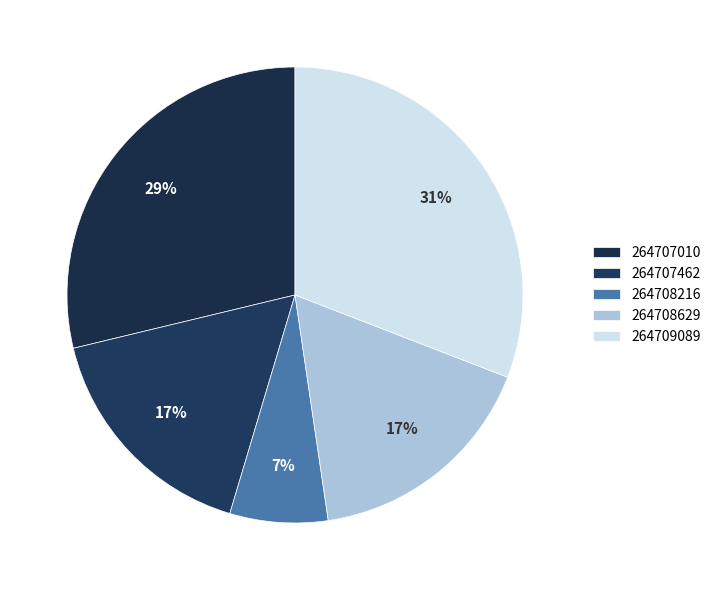

Is it true that 264707010 is 29% of the pie?

True